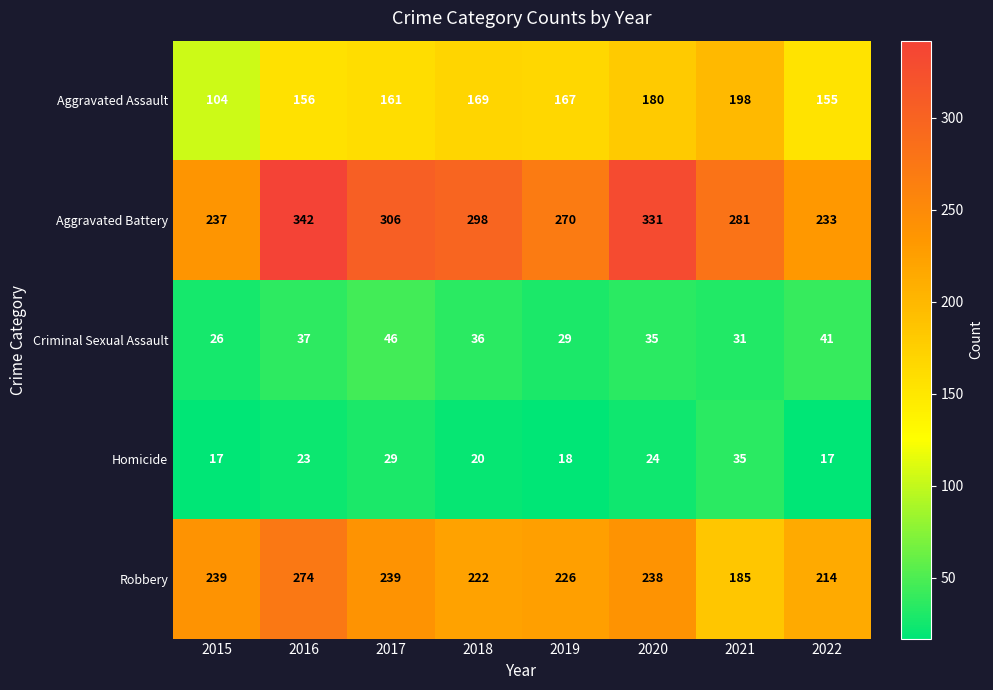

How many series are shown in this chart?

5